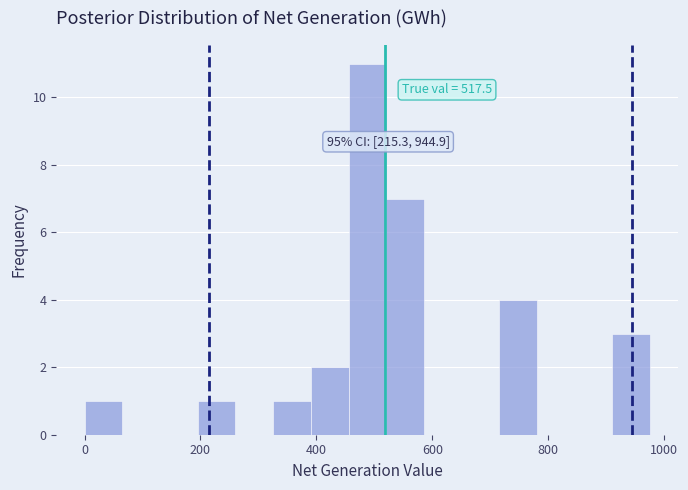

Read against the x-axis, roughly where is the centre of the tallest bar?

480